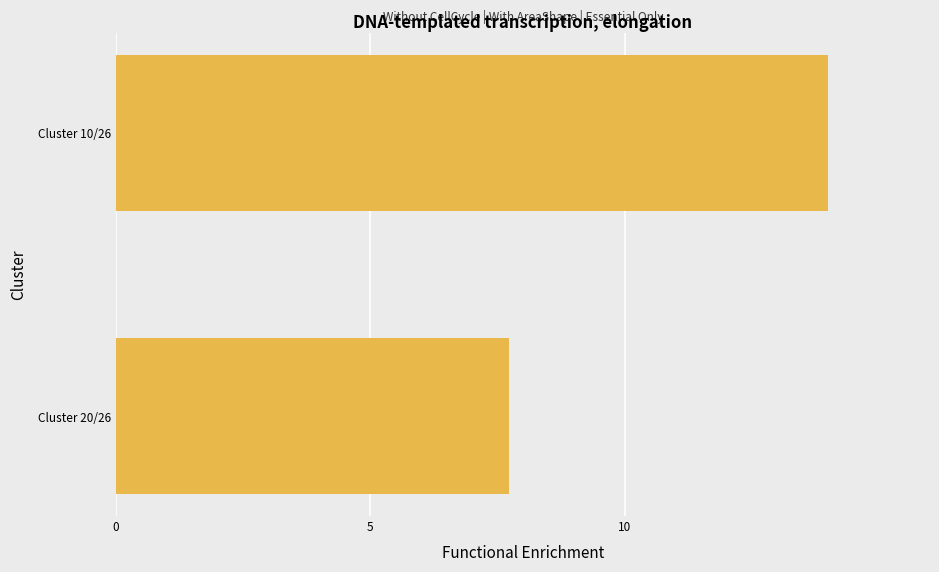

How many values are between 7 and 14?

2